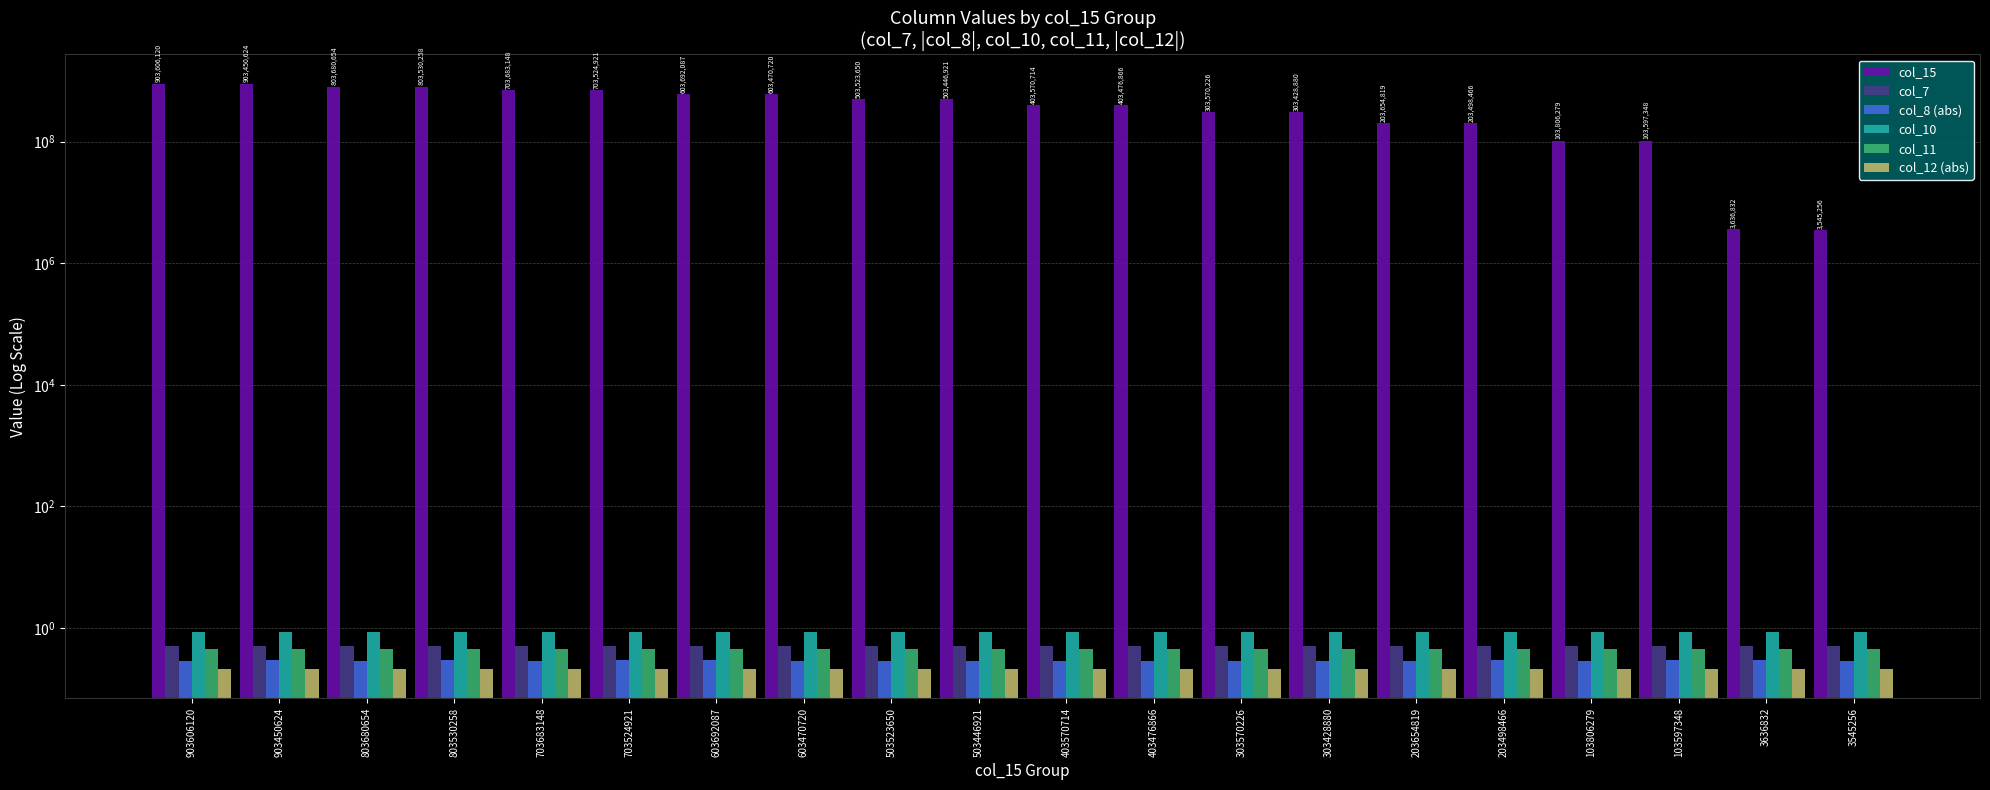

How many bars are there in total?

120